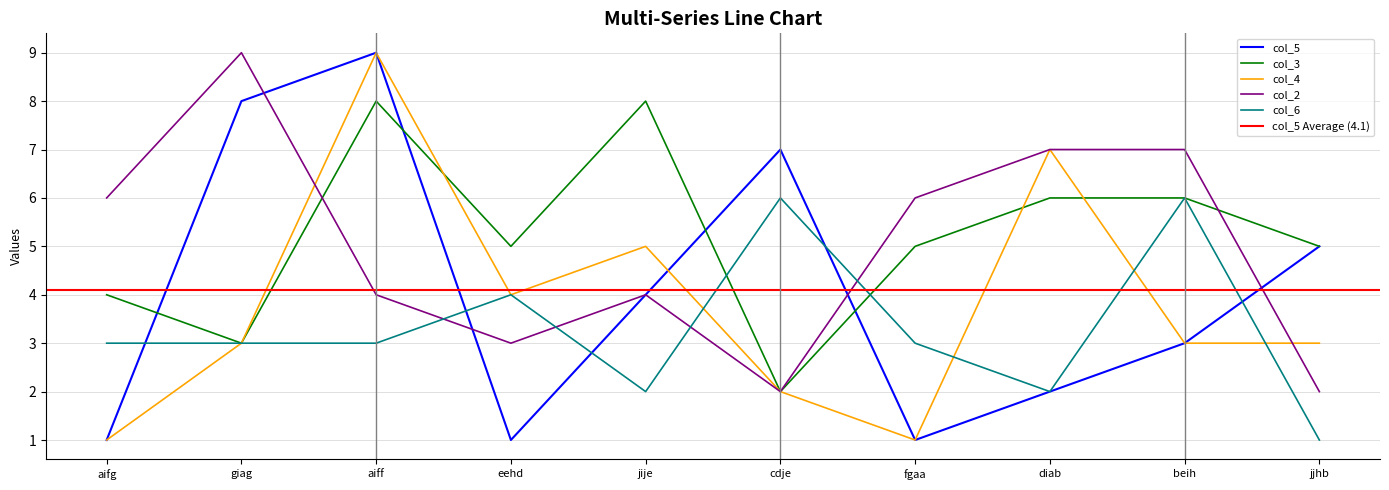

What is the approximate value of col_4 at aifg?

1